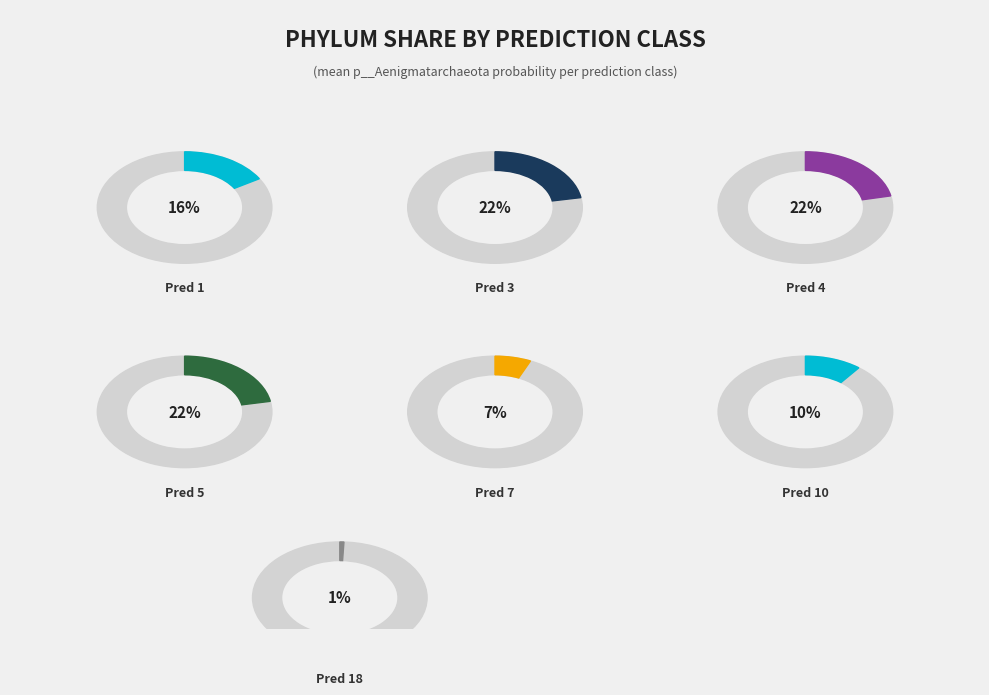

True or false: 3 accounts for 29% of the total.

False